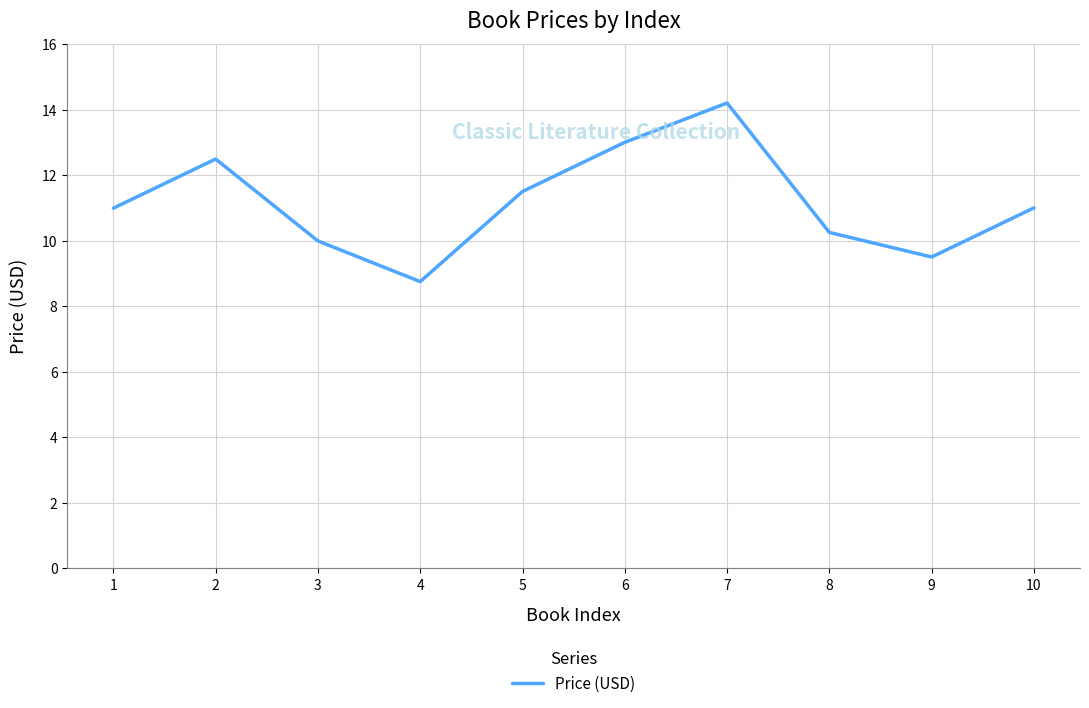

Does the chart display data point markers on the line(s)?

No